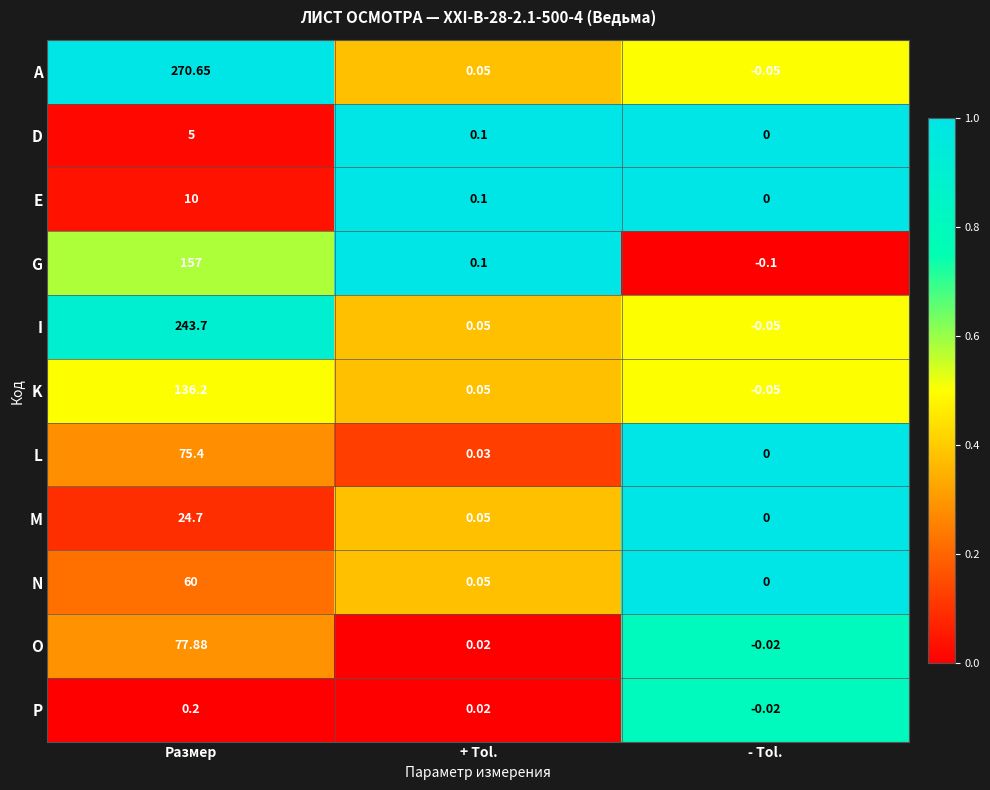

List the series in order of their peak value, highest first.

A, I, G, K, O, L, N, M, E, D, P